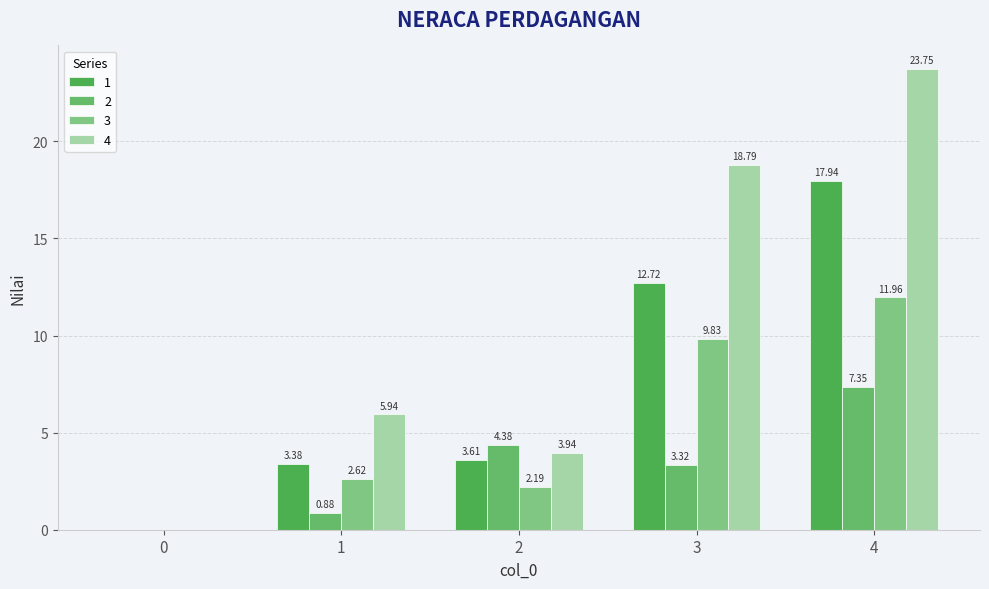

Is the value of 4 at 2 greater than the value of 2 at 4?

No